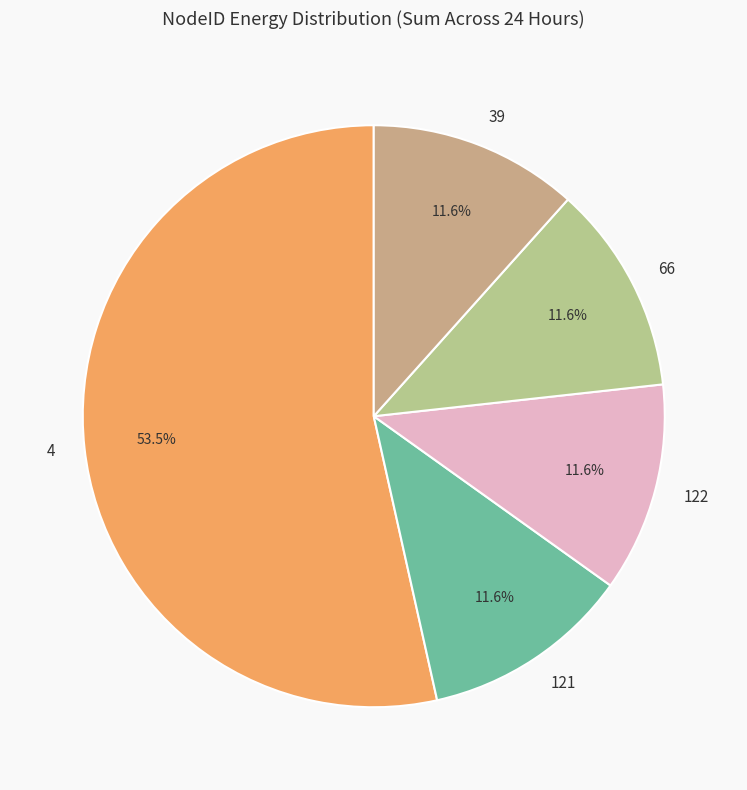

Is the sum of 122 and 39 greater than half?

No